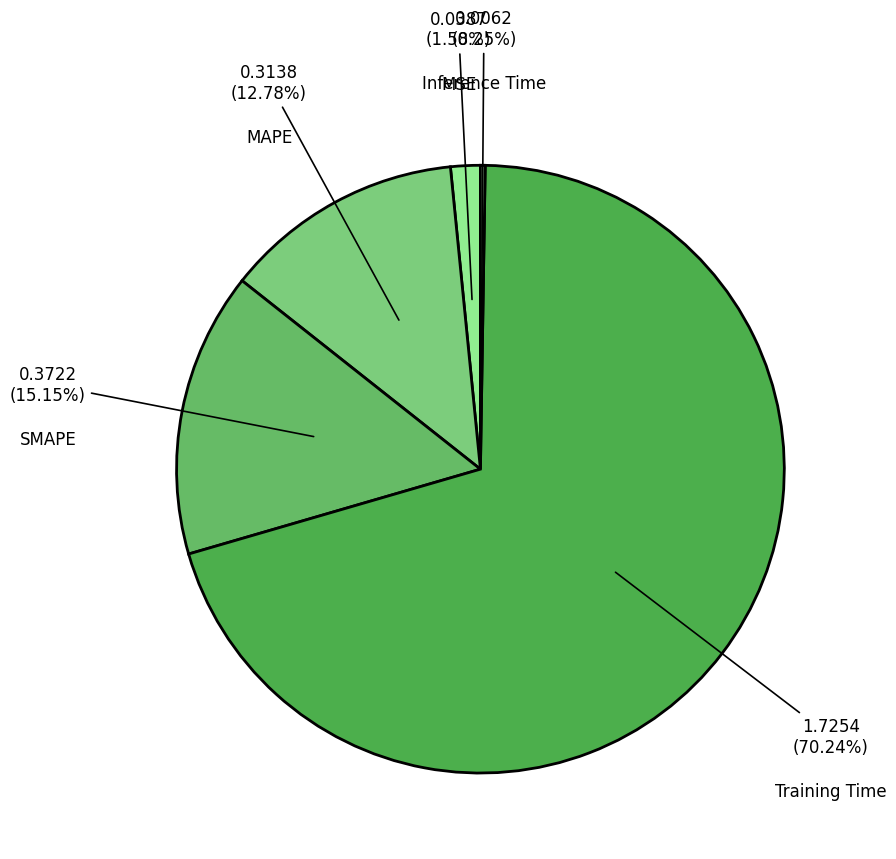

Which category has the biggest portion of the pie?

Training Time